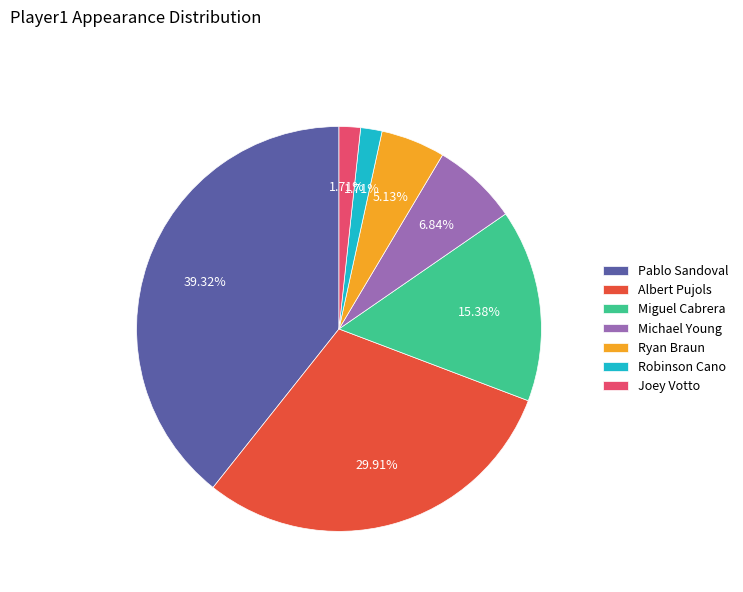

Does any single category account for the majority?

No